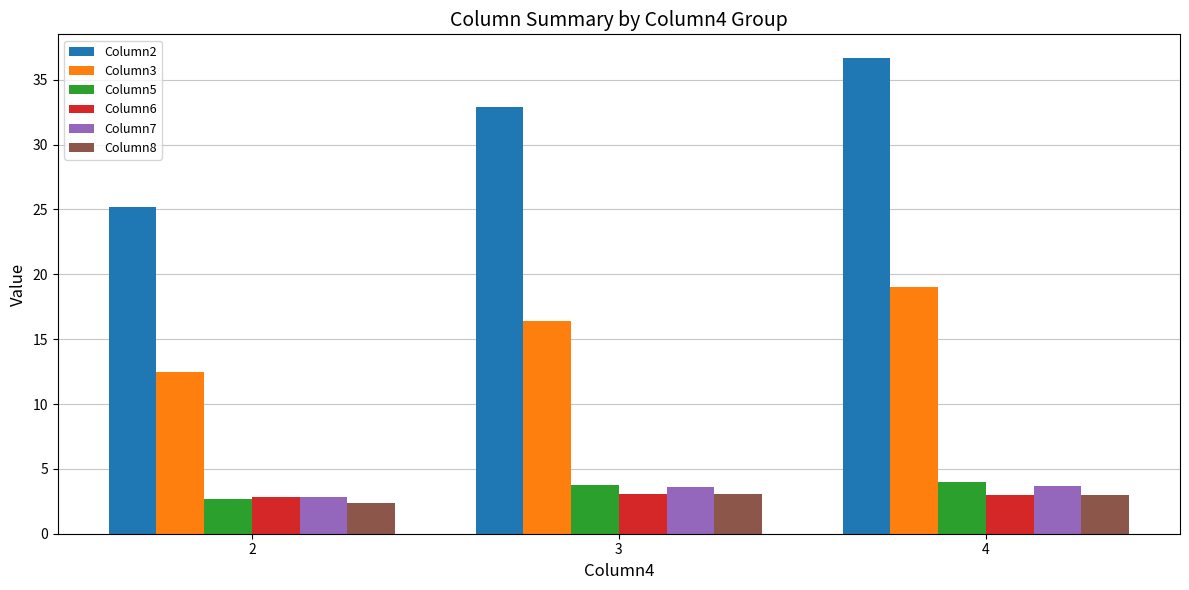

How many data points in Column5 are less than 3?

1